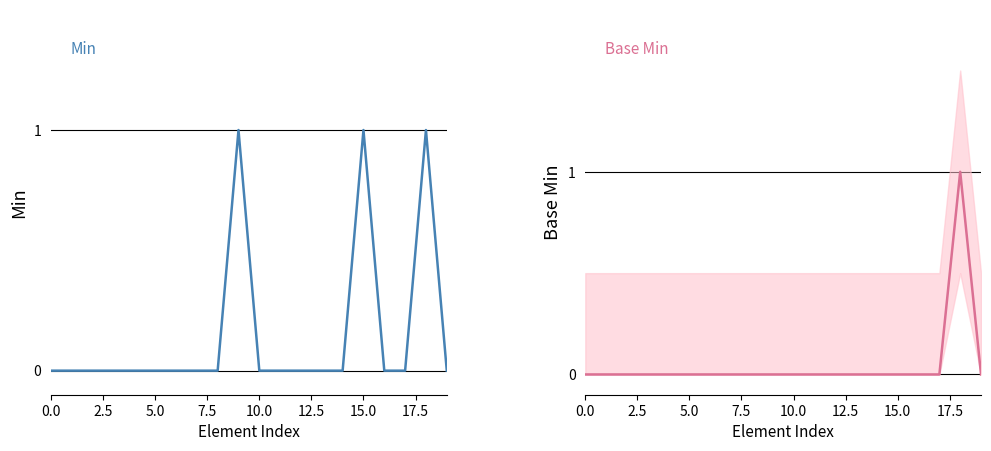

At which category does Min reach its first local peak?

9